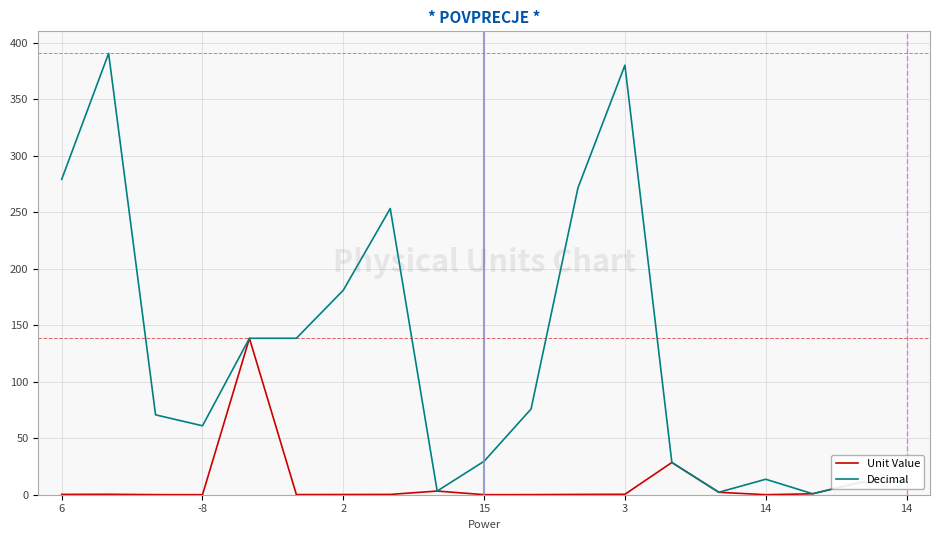

What is the highest value of the Decimal series?

390.6